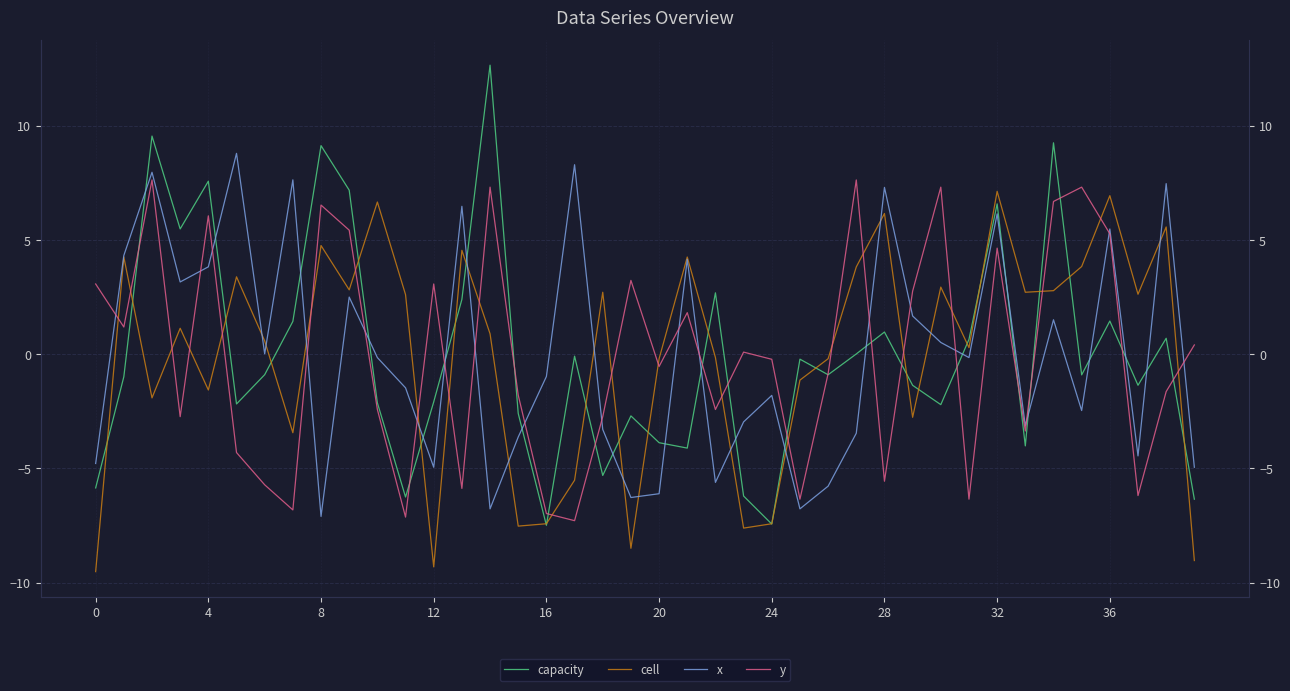

List the series in order of their peak value, highest first.

capacity, x, y, cell